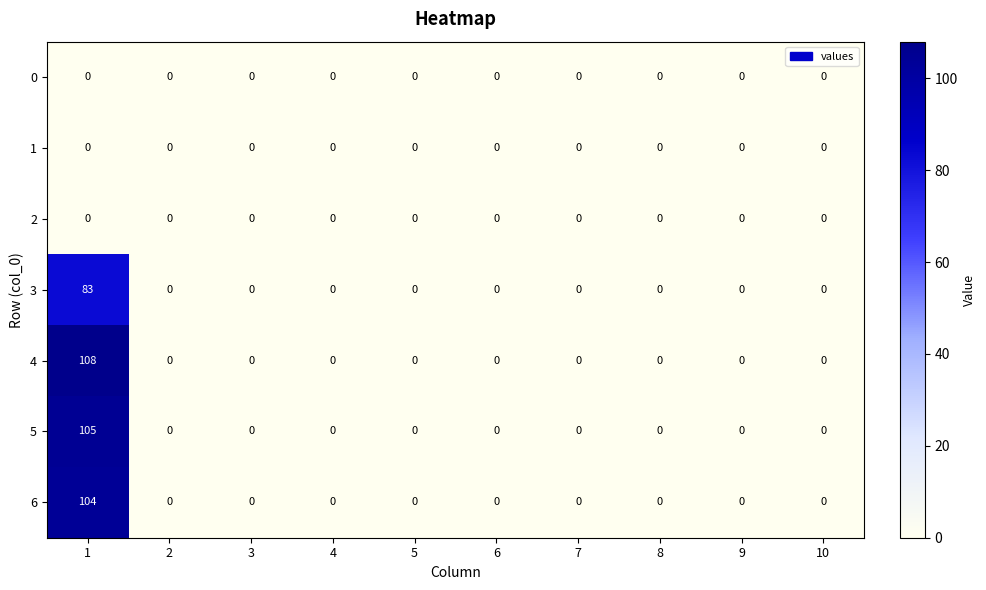

Which series has the largest total across all categories?

4